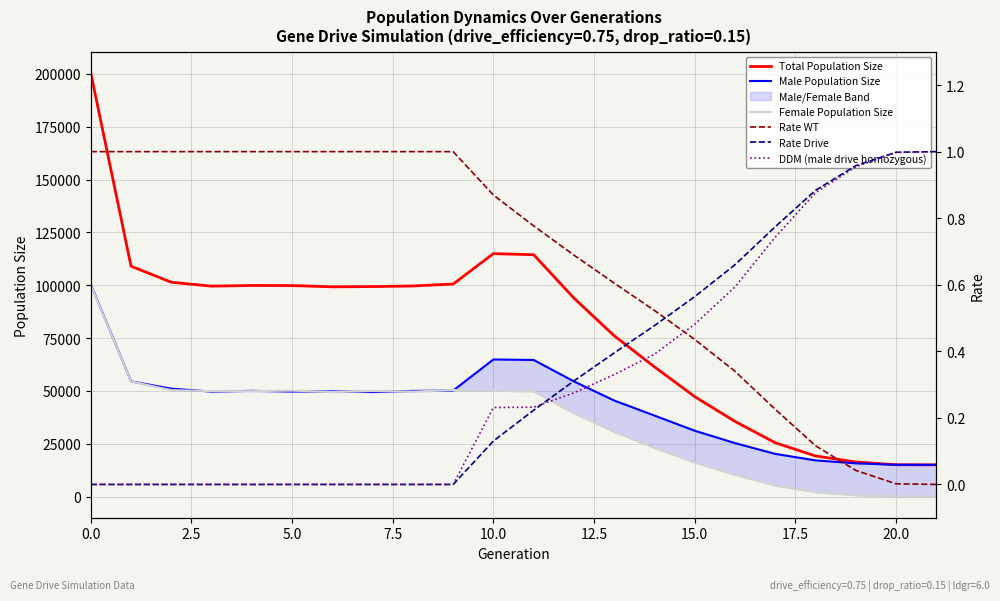

The value of Rate WT at 17.5 is 1.7. True or false?

False